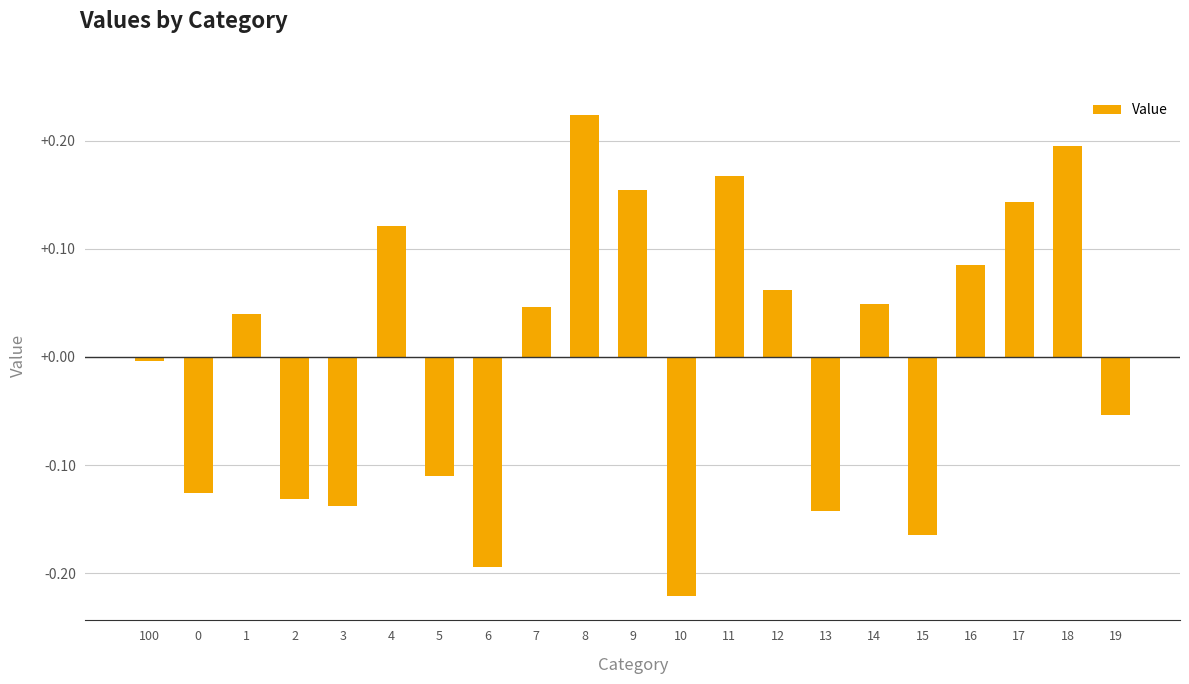

What is the label of the 3rd bar from the right?

17